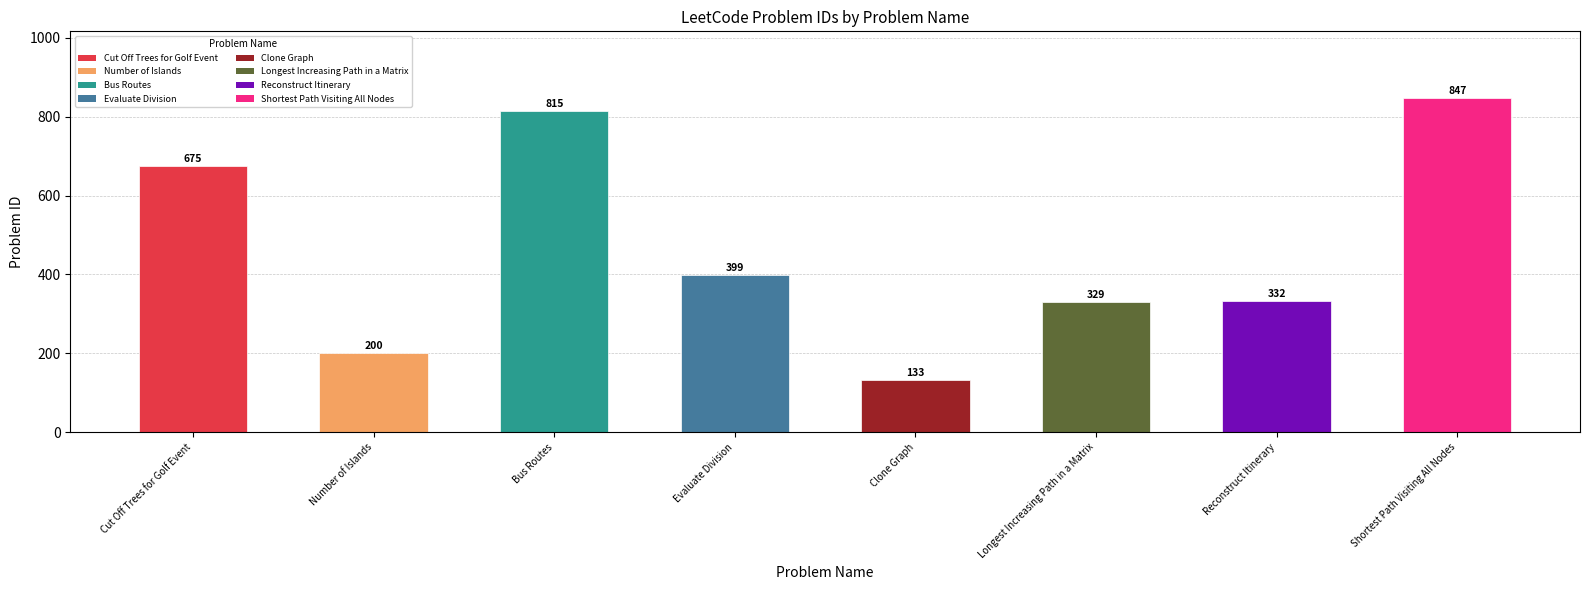

Which has a higher value, Longest Increasing Path in a Matrix or Shortest Path Visiting All Nodes?

Shortest Path Visiting All Nodes